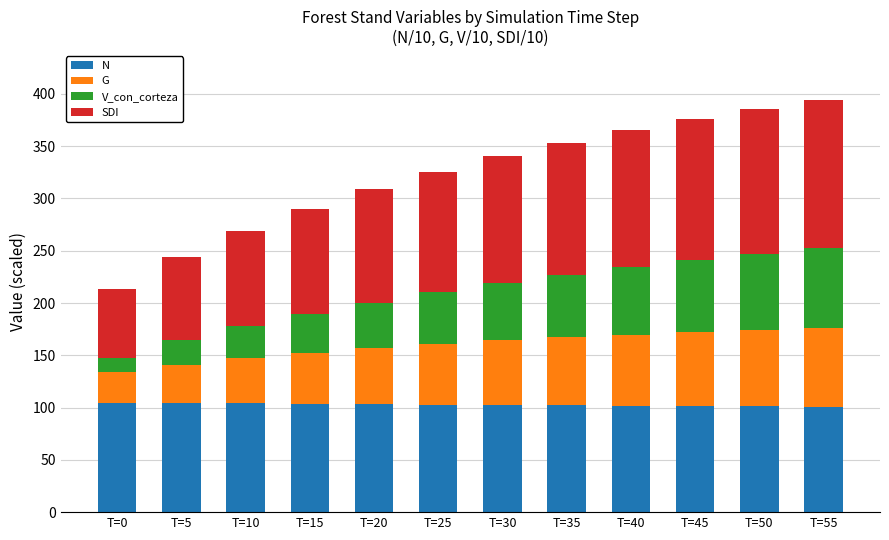

Is it true that N equals 101.8 at T=40?

True